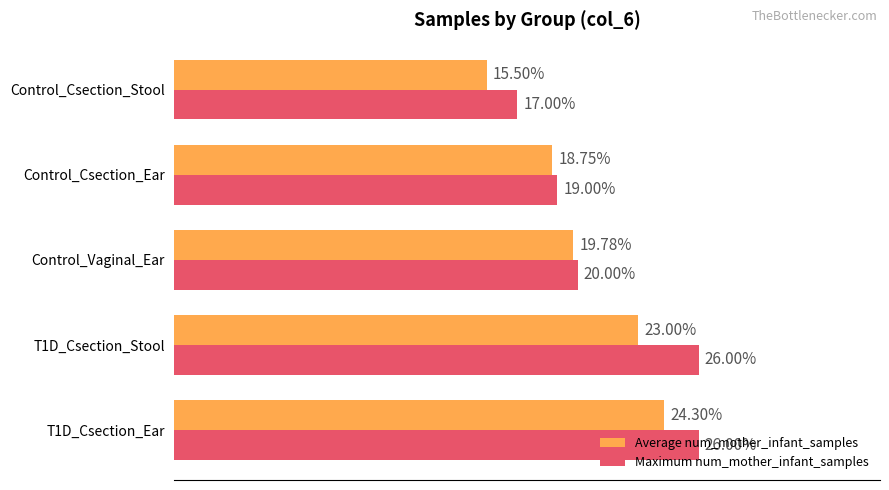

At T1D_Csection_Ear, list the series in order from largest to smallest.

Maximum num_mother_infant_samples, Average num_mother_infant_samples